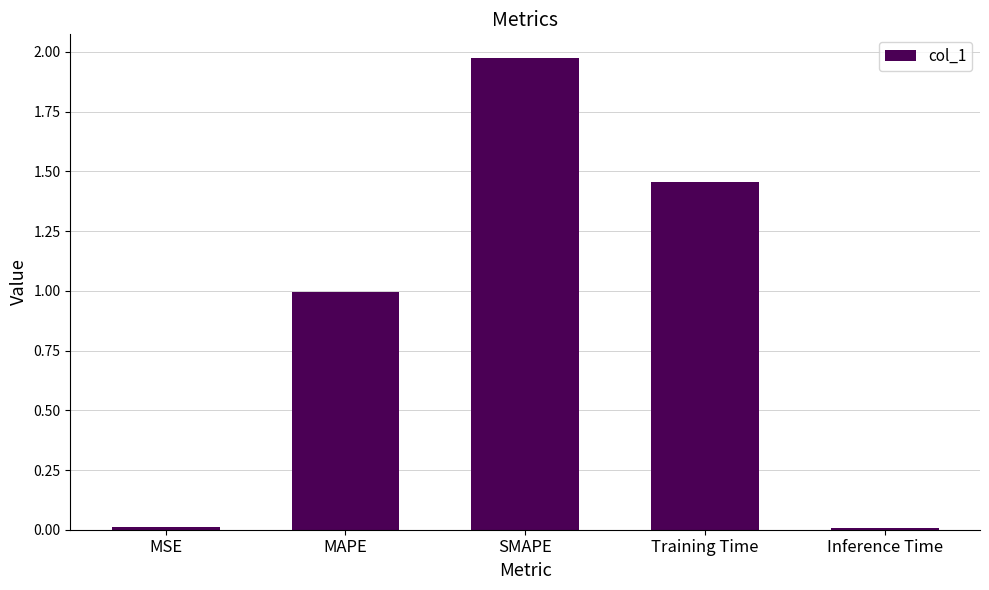

What is the difference between the values at SMAPE and Training Time?

0.5